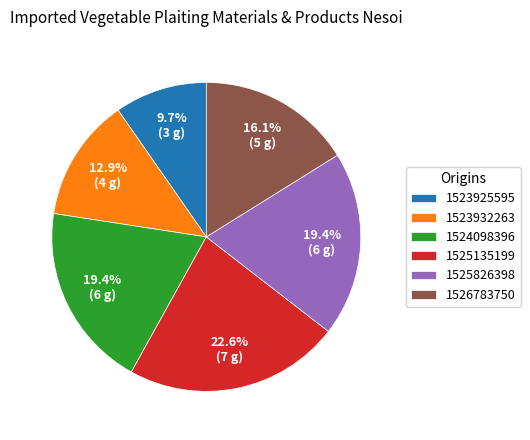

True or false: 1525826398 accounts for 30% of the total.

False